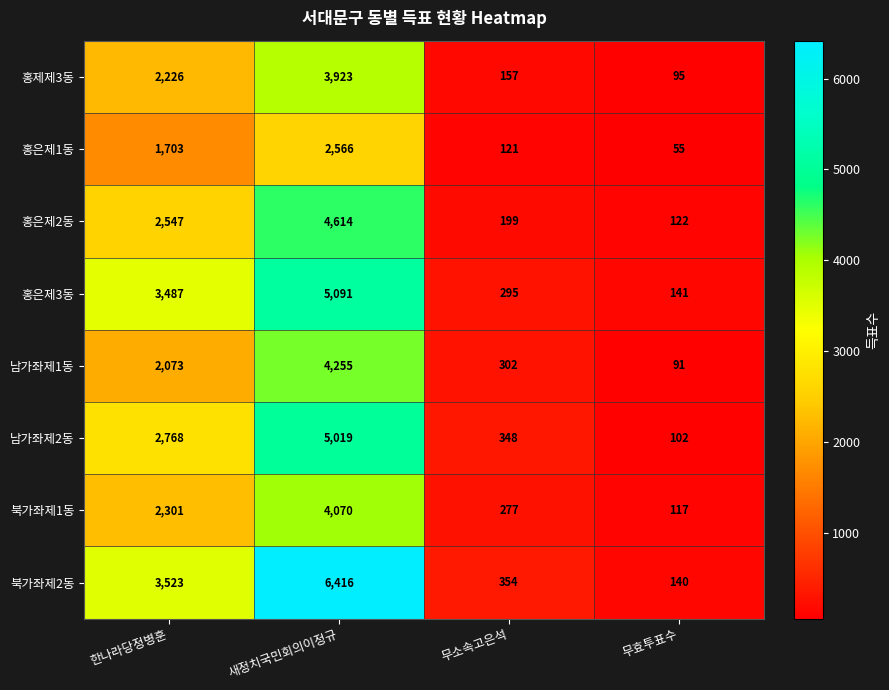

What value does the 북가좌제1동 series have at 새정치국민회의이정규?

4070